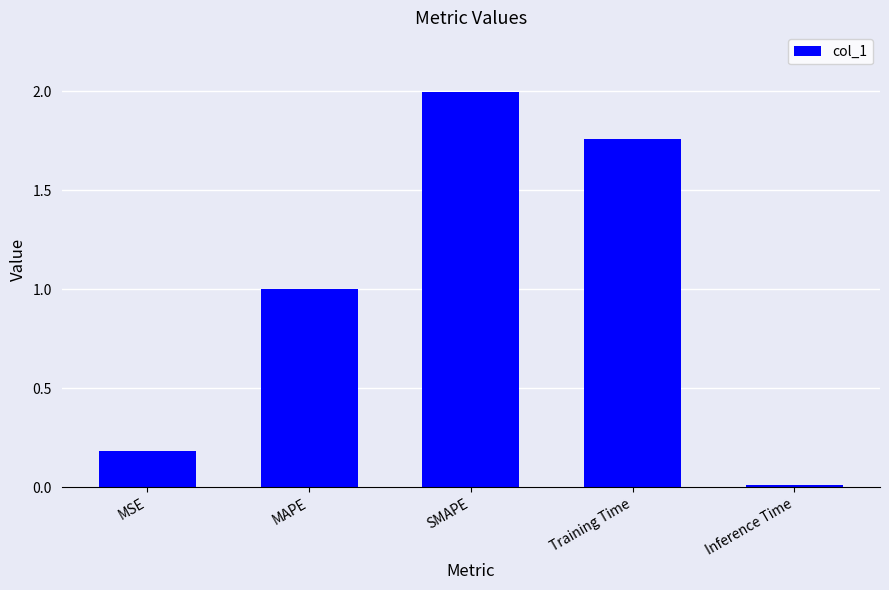

How many bars are there in total?

5